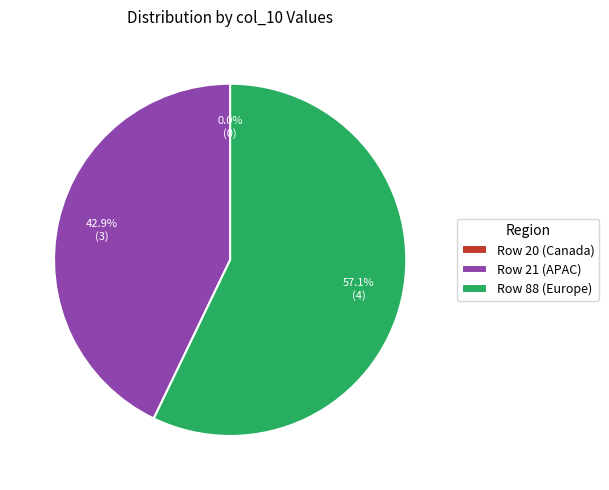

Is there any slice that represents more than half of the pie?

Yes